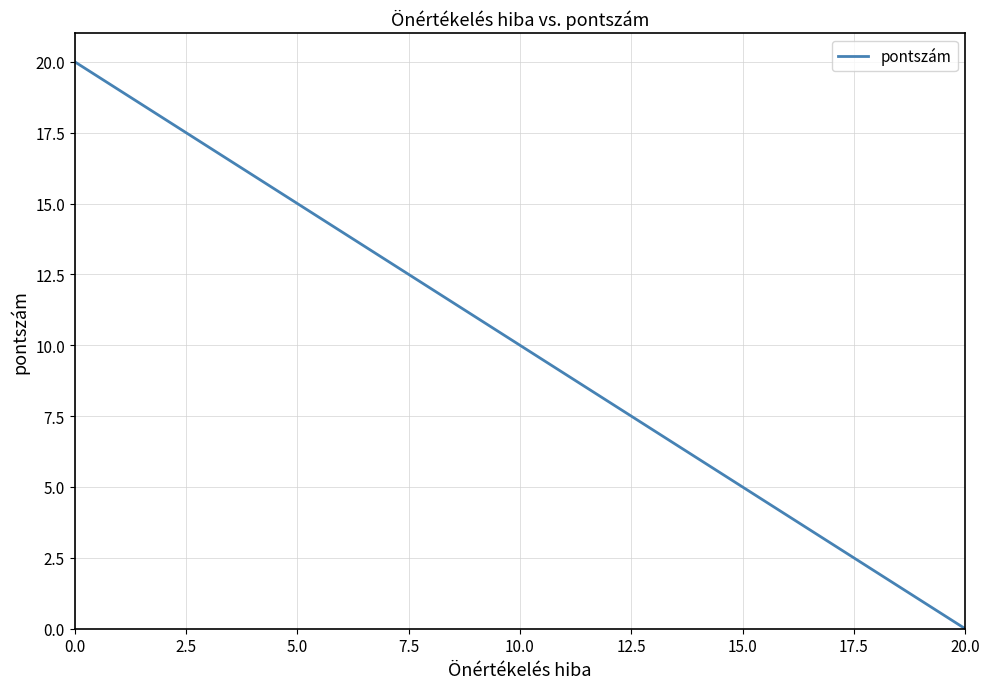

What is the difference between the maximum and minimum values?

20